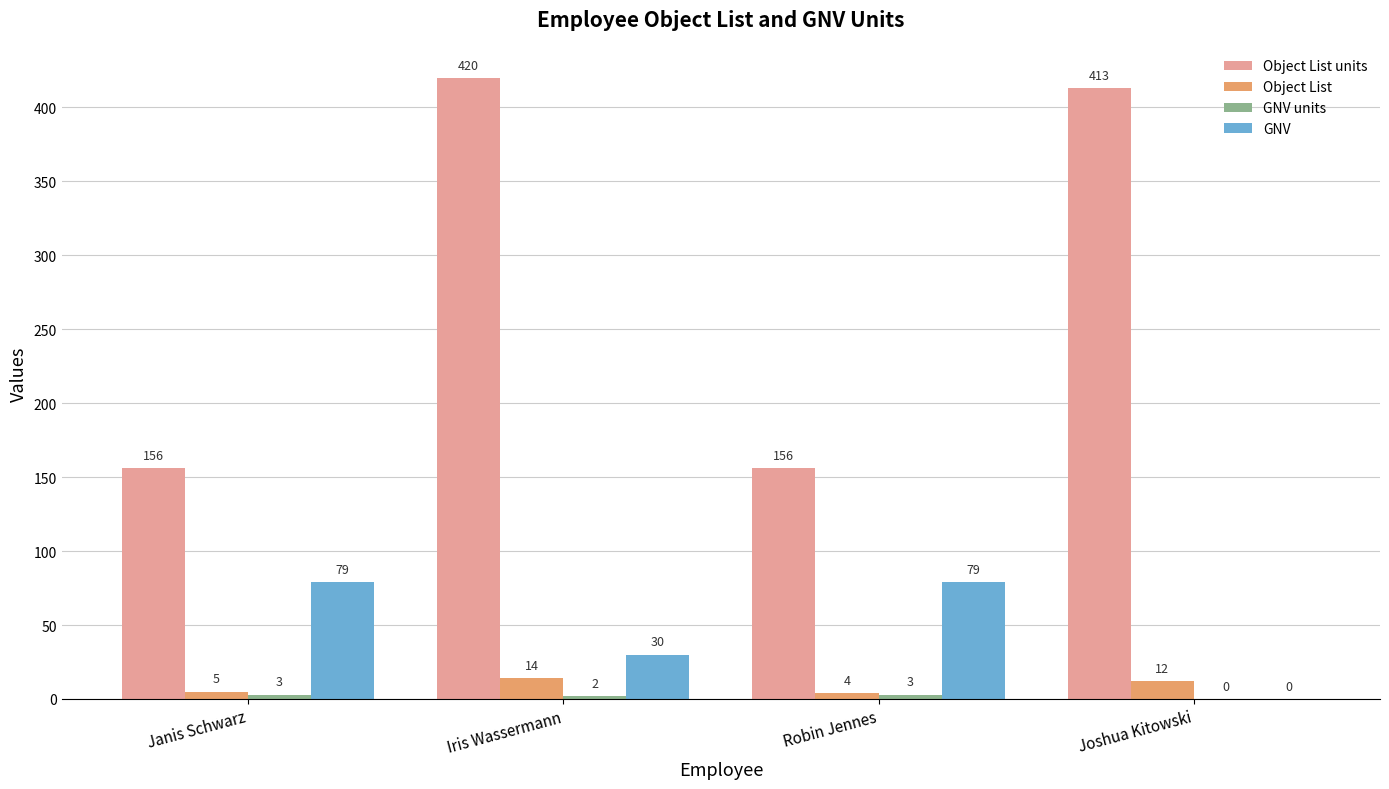

What is the greatest value displayed?

420